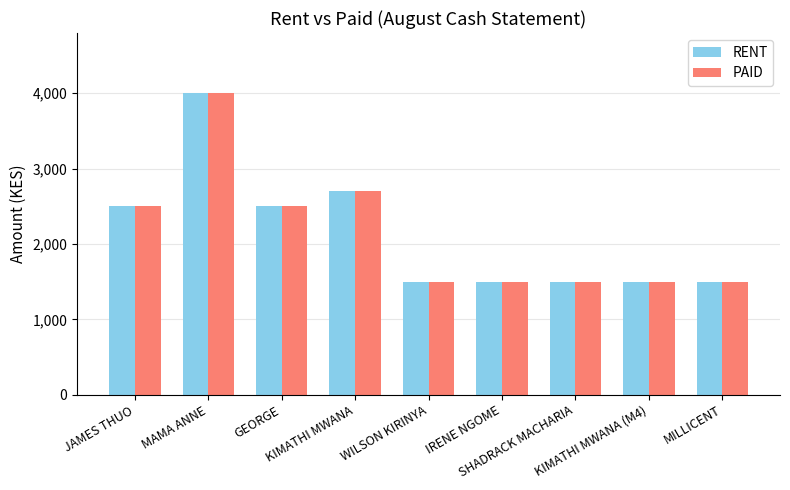

Reading left to right, extract all data points from this chart.

RENT: JAMES THUO=2500	MAMA ANNE=4000	GEORGE=2500	KIMATHI MWANA=2700	WILSON KIRINYA=1500	IRENE NGOME=1500	SHADRACK MACHARIA=1500	KIMATHI MWANA (M4)=1500	MILLICENT=1500
PAID: JAMES THUO=2500	MAMA ANNE=4000	GEORGE=2500	KIMATHI MWANA=2700	WILSON KIRINYA=1500	IRENE NGOME=1500	SHADRACK MACHARIA=1500	KIMATHI MWANA (M4)=1500	MILLICENT=1500